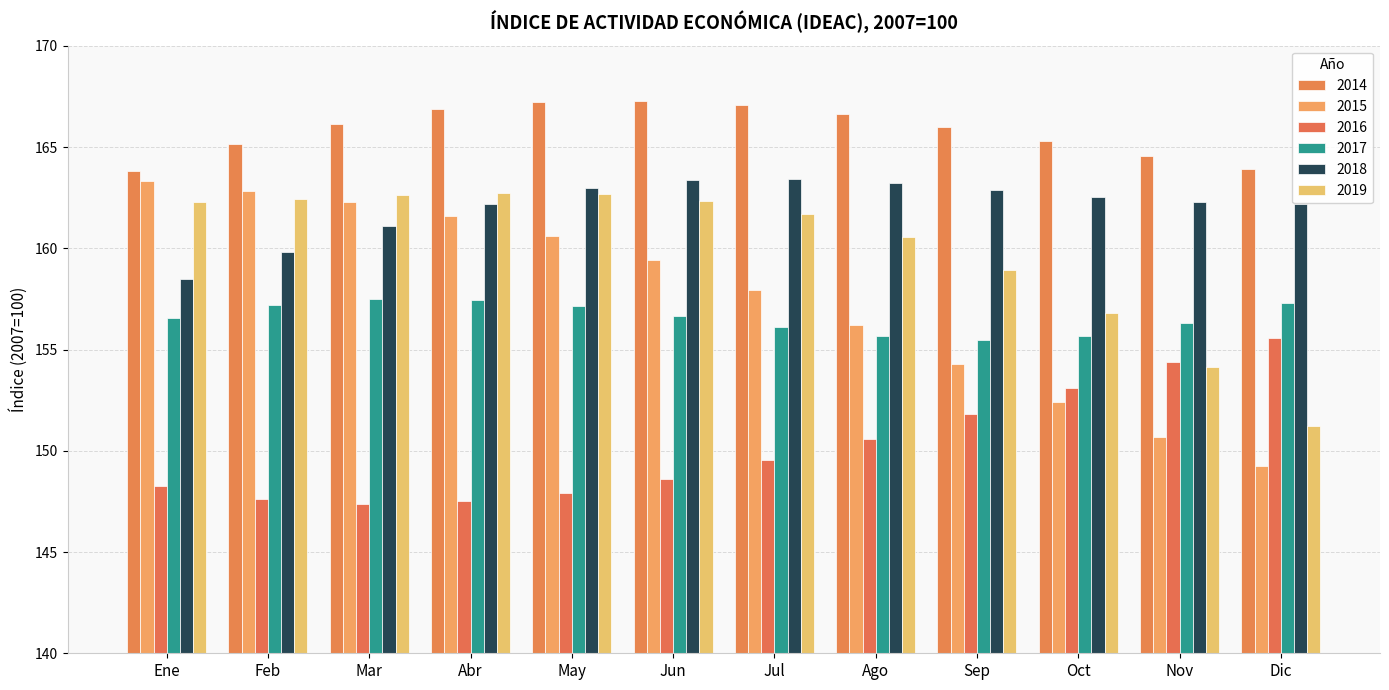

What is the highest value of the 2018 series?

163.4